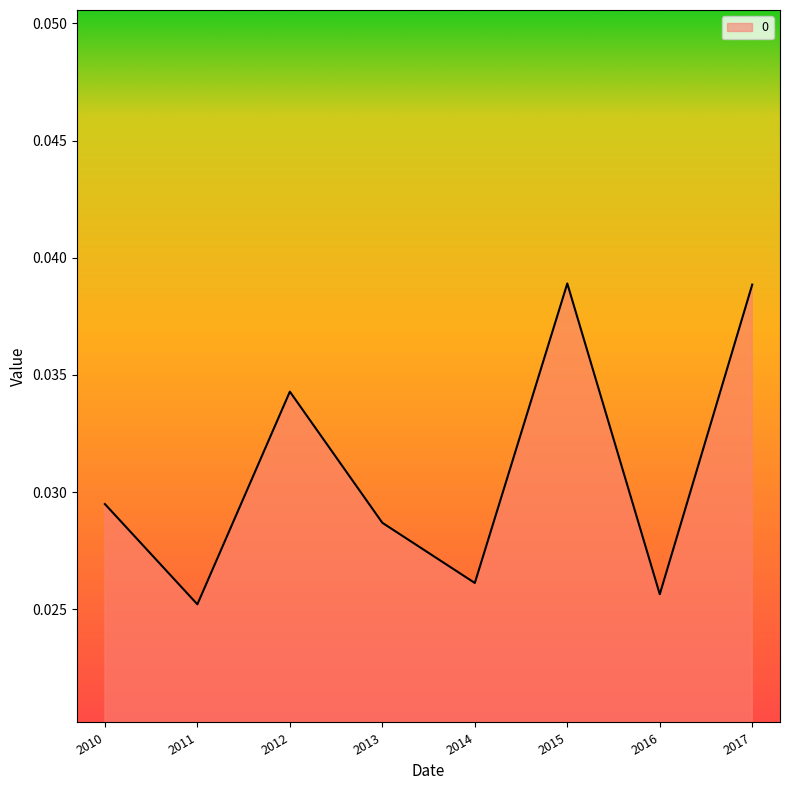

At which category does the chart reach its minimum across all series?

2011